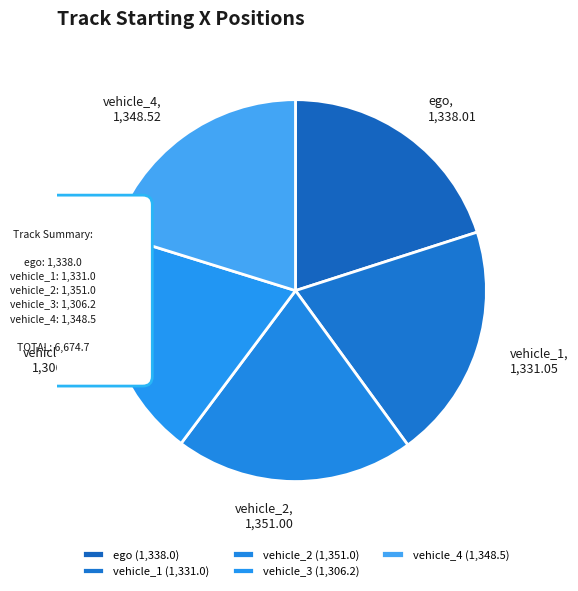

To the nearest percent, what is the difference between the largest and smallest slice percentages?

1%